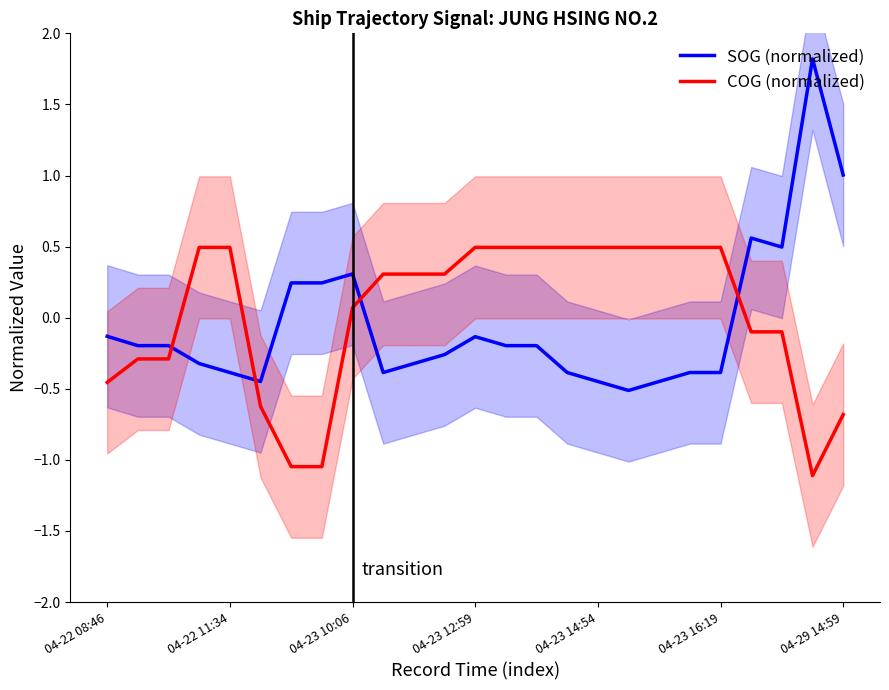

How many intersections are there between COG (normalized) and SOG (normalized)?

4